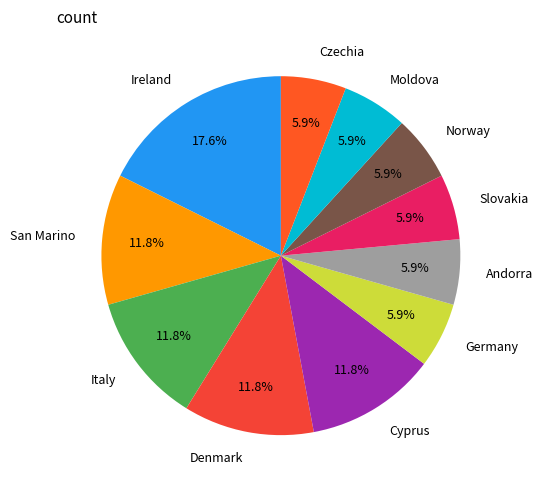

How many slices are in this pie chart?

11